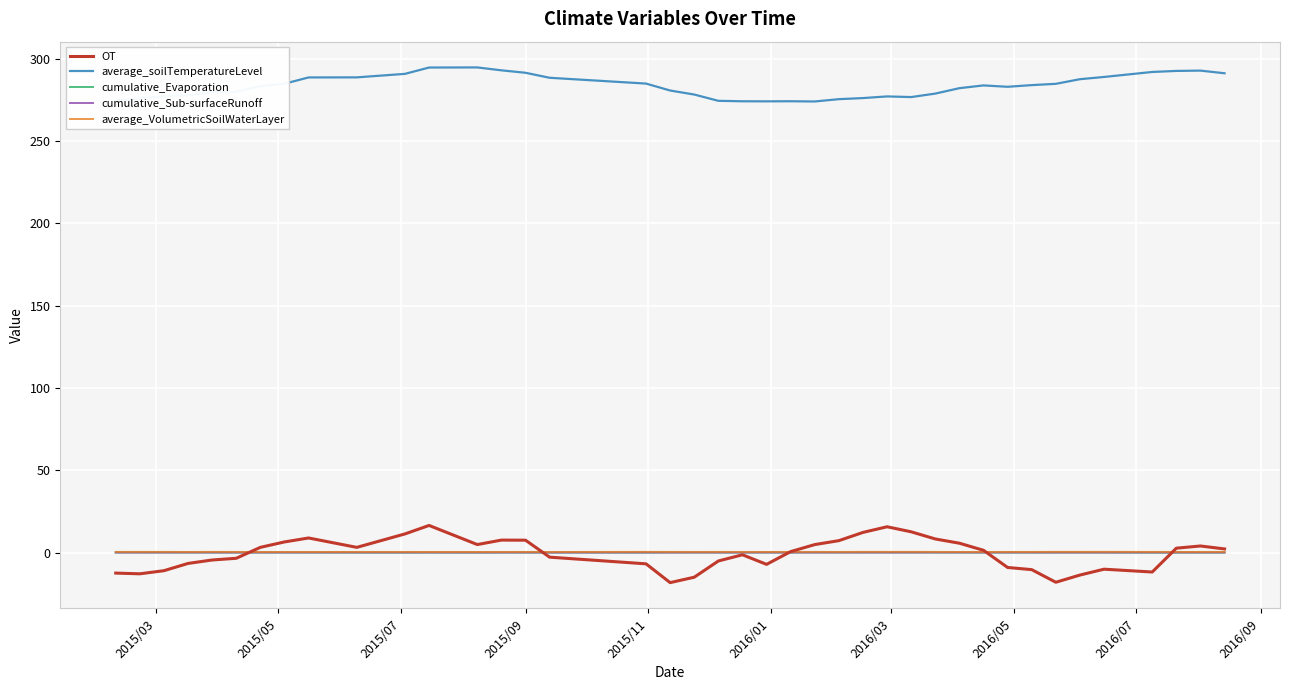

Which series has the largest total across all categories?

average_soilTemperatureLevel